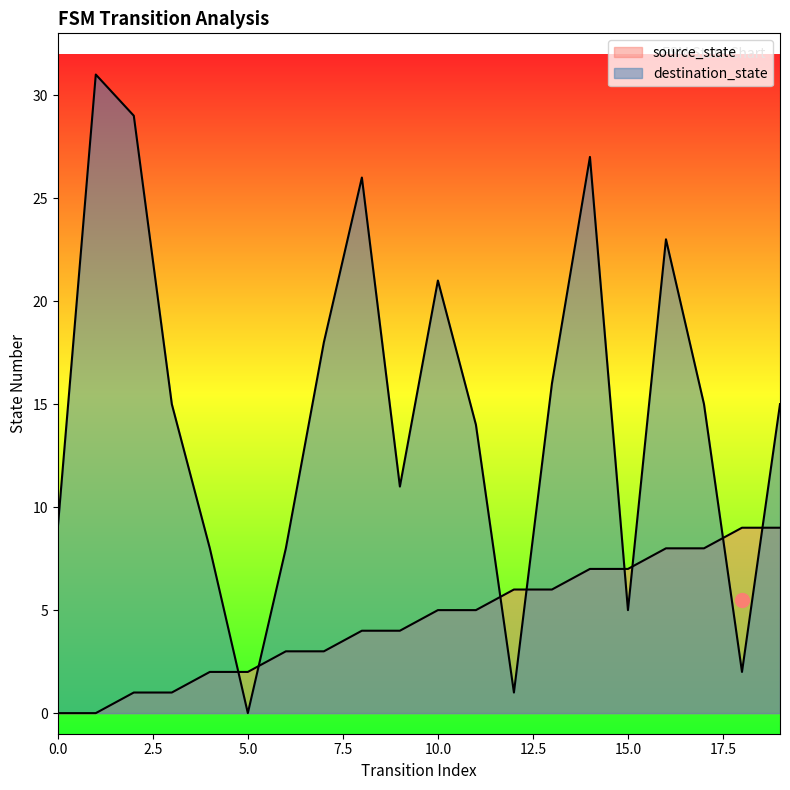

What is the difference between the maximum and second lowest values in the destination_state series?

30